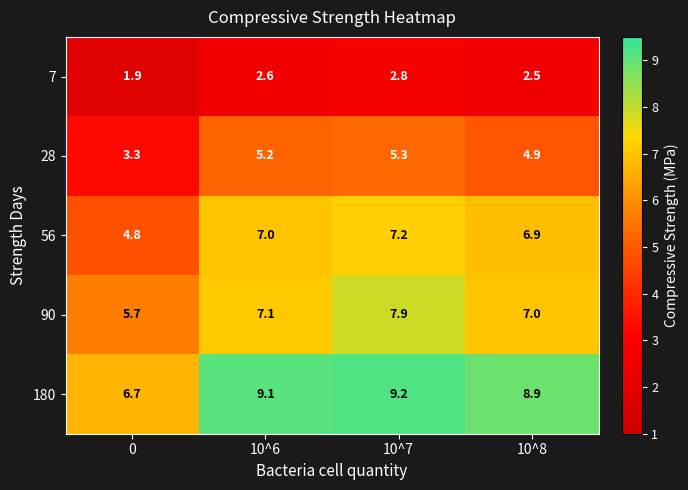

List the labels in order of 180 value, smallest first.

0, 10^8, 10^6, 10^7